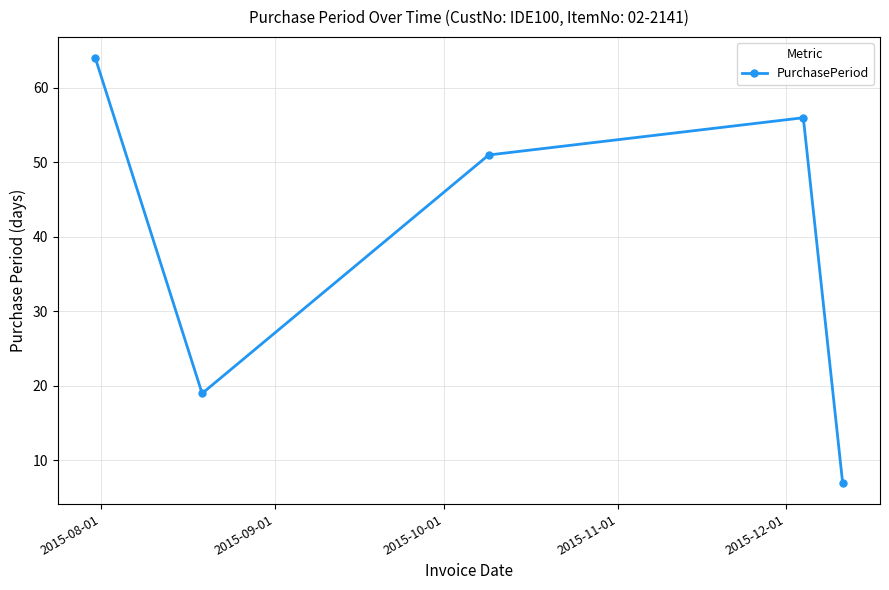

How many interior local valleys (lower than both neighbors) does the data have?

1